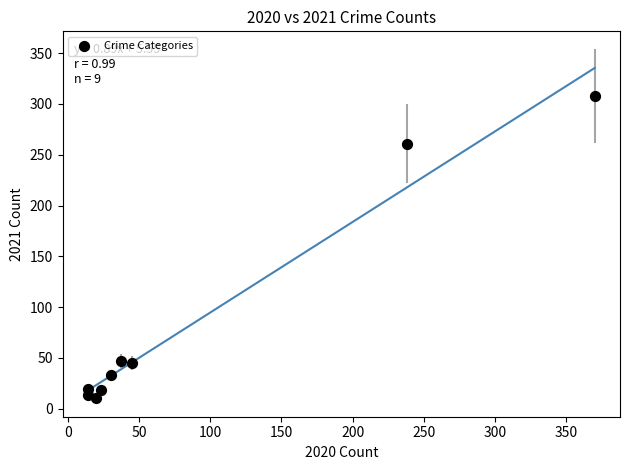

What is the average X value?

88